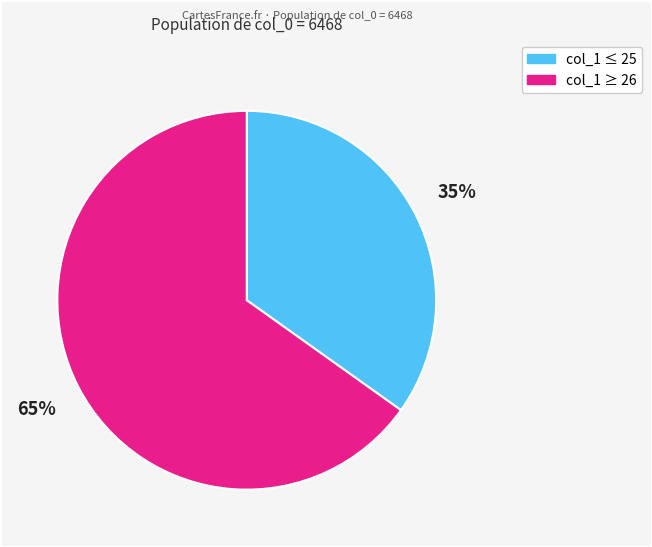

To the nearest percent, what is the difference between the largest and smallest slice percentages?

30%